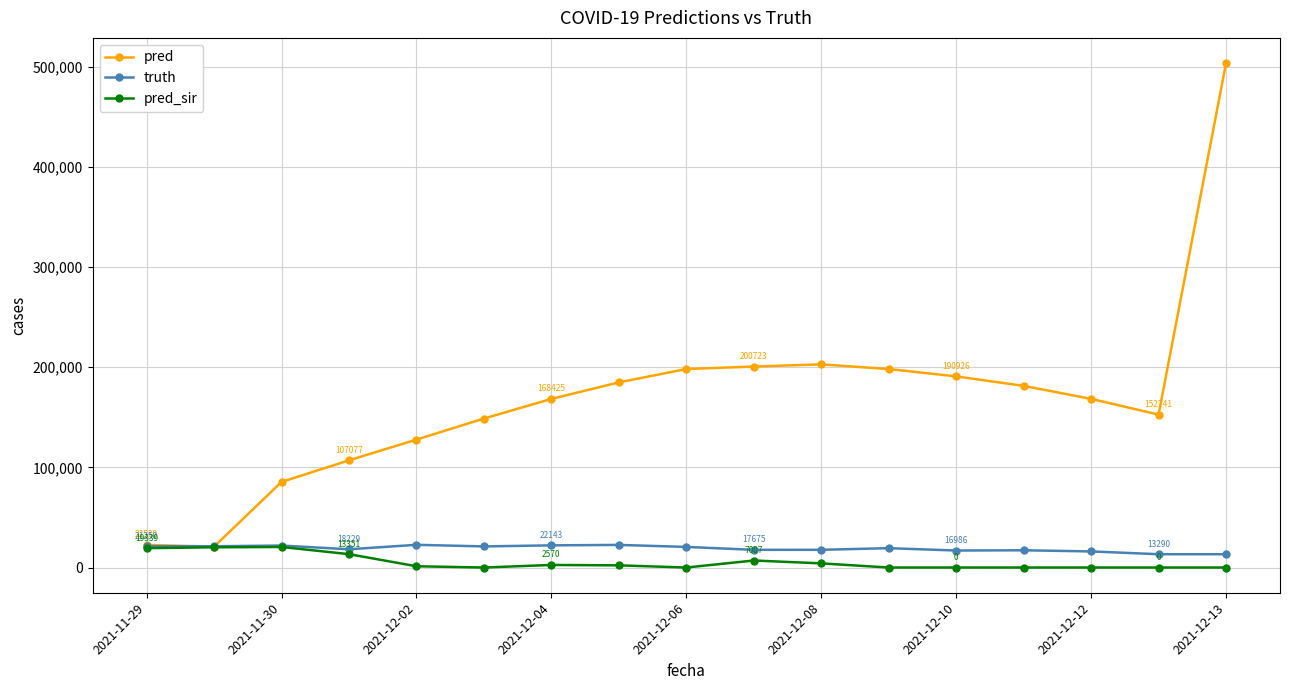

What are all the series names shown in the legend?

pred, truth, pred_sir